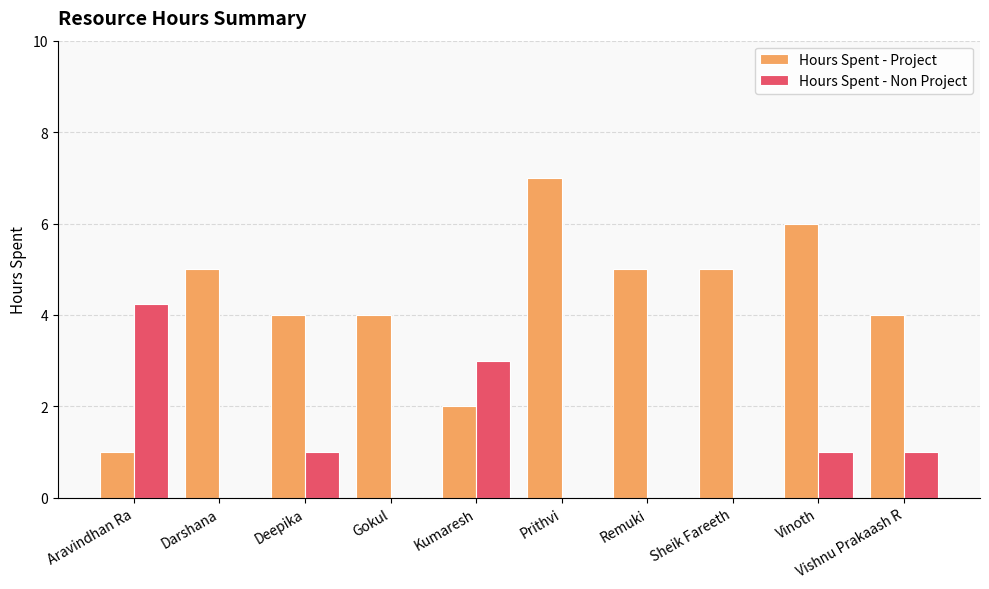

What is the sum of the Hours Spent - Non Project values at Gokul and Deepika?

1.0